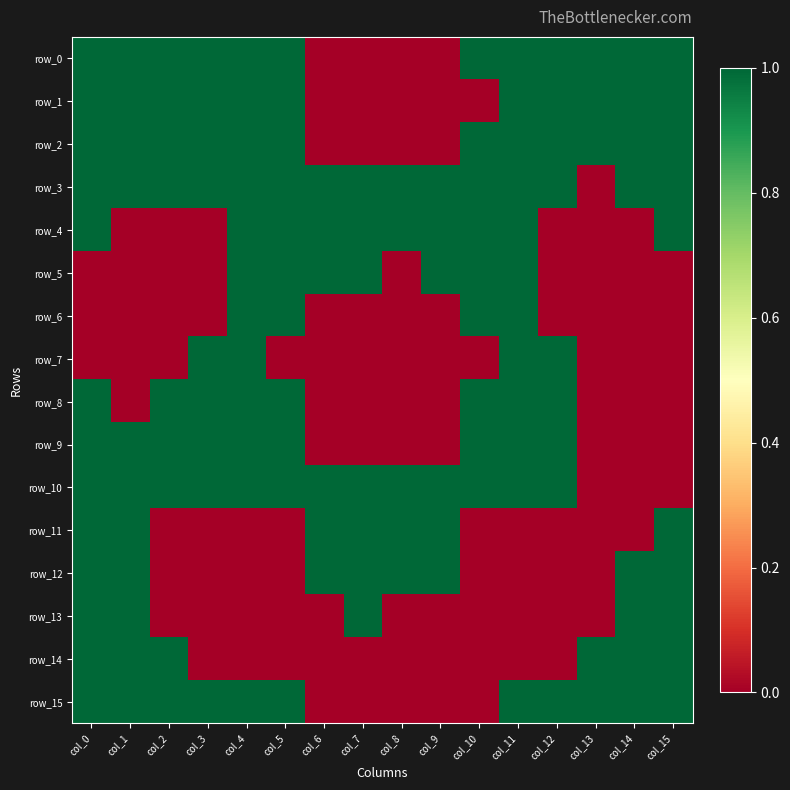

Reading right to left, transcribe all the data shown in this chart.

row_0: col_15=1	col_14=1	col_13=1	col_12=1	col_11=1	col_10=1	col_9=0	col_8=0	col_7=0	col_6=0	col_5=1	col_4=1	col_3=1	col_2=1	col_1=1	col_0=1
row_1: col_15=1	col_14=1	col_13=1	col_12=1	col_11=1	col_10=0	col_9=0	col_8=0	col_7=0	col_6=0	col_5=1	col_4=1	col_3=1	col_2=1	col_1=1	col_0=1
row_2: col_15=1	col_14=1	col_13=1	col_12=1	col_11=1	col_10=1	col_9=0	col_8=0	col_7=0	col_6=0	col_5=1	col_4=1	col_3=1	col_2=1	col_1=1	col_0=1
row_3: col_15=1	col_14=1	col_13=0	col_12=1	col_11=1	col_10=1	col_9=1	col_8=1	col_7=1	col_6=1	col_5=1	col_4=1	col_3=1	col_2=1	col_1=1	col_0=1
row_4: col_15=1	col_14=0	col_13=0	col_12=0	col_11=1	col_10=1	col_9=1	col_8=1	col_7=1	col_6=1	col_5=1	col_4=1	col_3=0	col_2=0	col_1=0	col_0=1
row_5: col_15=0	col_14=0	col_13=0	col_12=0	col_11=1	col_10=1	col_9=1	col_8=0	col_7=1	col_6=1	col_5=1	col_4=1	col_3=0	col_2=0	col_1=0	col_0=0
row_6: col_15=0	col_14=0	col_13=0	col_12=0	col_11=1	col_10=1	col_9=0	col_8=0	col_7=0	col_6=0	col_5=1	col_4=1	col_3=0	col_2=0	col_1=0	col_0=0
row_7: col_15=0	col_14=0	col_13=0	col_12=1	col_11=1	col_10=0	col_9=0	col_8=0	col_7=0	col_6=0	col_5=0	col_4=1	col_3=1	col_2=0	col_1=0	col_0=0
row_8: col_15=0	col_14=0	col_13=0	col_12=1	col_11=1	col_10=1	col_9=0	col_8=0	col_7=0	col_6=0	col_5=1	col_4=1	col_3=1	col_2=1	col_1=0	col_0=1
row_9: col_15=0	col_14=0	col_13=0	col_12=1	col_11=1	col_10=1	col_9=0	col_8=0	col_7=0	col_6=0	col_5=1	col_4=1	col_3=1	col_2=1	col_1=1	col_0=1
row_10: col_15=0	col_14=0	col_13=0	col_12=1	col_11=1	col_10=1	col_9=1	col_8=1	col_7=1	col_6=1	col_5=1	col_4=1	col_3=1	col_2=1	col_1=1	col_0=1
row_11: col_15=1	col_14=0	col_13=0	col_12=0	col_11=0	col_10=0	col_9=1	col_8=1	col_7=1	col_6=1	col_5=0	col_4=0	col_3=0	col_2=0	col_1=1	col_0=1
row_12: col_15=1	col_14=1	col_13=0	col_12=0	col_11=0	col_10=0	col_9=1	col_8=1	col_7=1	col_6=1	col_5=0	col_4=0	col_3=0	col_2=0	col_1=1	col_0=1
row_13: col_15=1	col_14=1	col_13=0	col_12=0	col_11=0	col_10=0	col_9=0	col_8=0	col_7=1	col_6=0	col_5=0	col_4=0	col_3=0	col_2=0	col_1=1	col_0=1
row_14: col_15=1	col_14=1	col_13=1	col_12=0	col_11=0	col_10=0	col_9=0	col_8=0	col_7=0	col_6=0	col_5=0	col_4=0	col_3=0	col_2=1	col_1=1	col_0=1
row_15: col_15=1	col_14=1	col_13=1	col_12=1	col_11=1	col_10=0	col_9=0	col_8=0	col_7=0	col_6=0	col_5=1	col_4=1	col_3=1	col_2=1	col_1=1	col_0=1